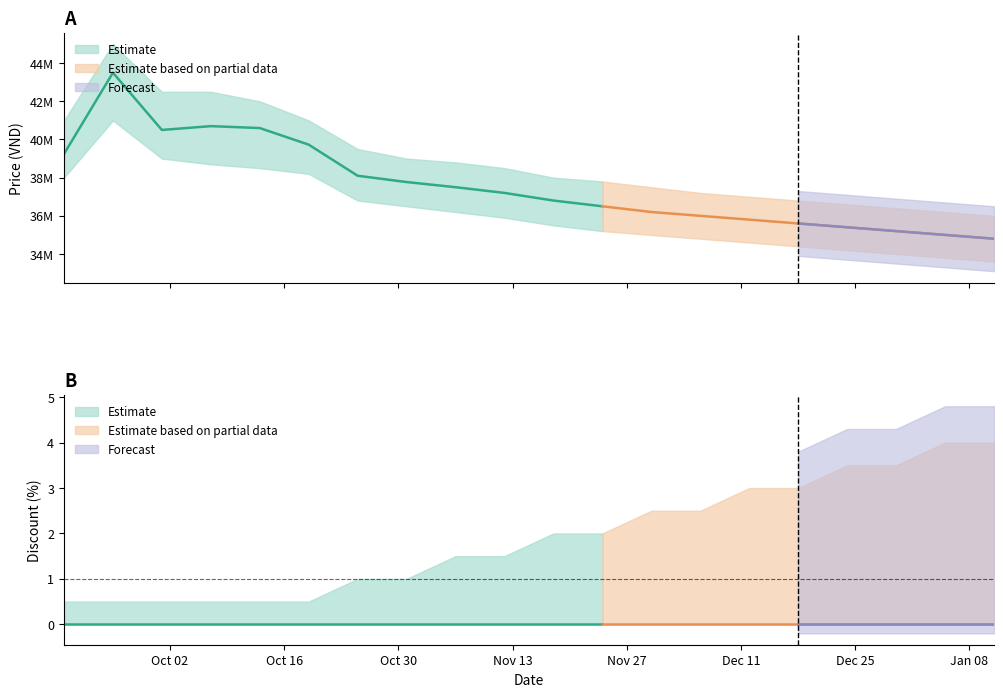

At 2023-09-19, list the series in order from smallest to largest.

Discount, Discount_lower, Discount_upper, Price_lower, Price, Price_upper